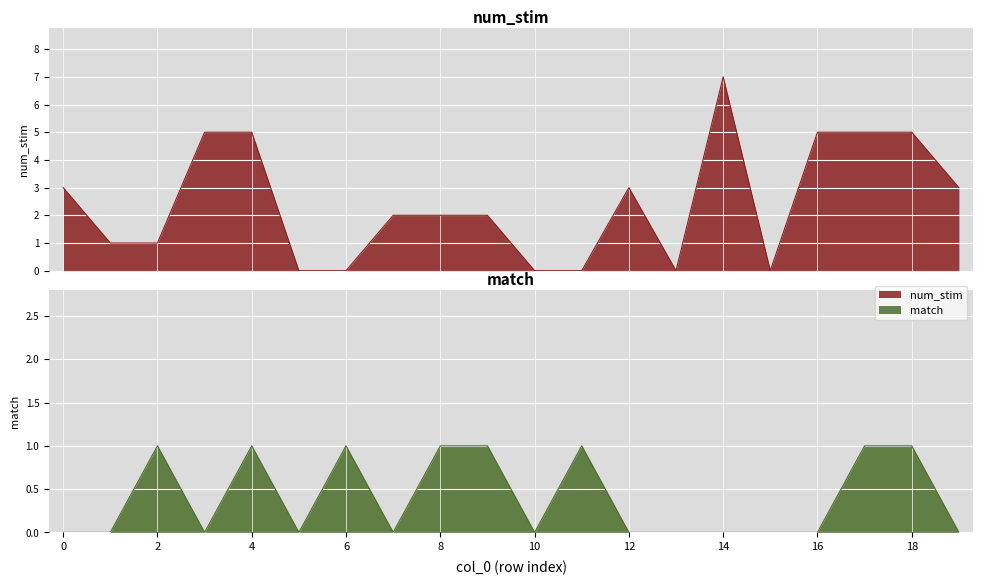

How many interior local valleys does the num_stim series have?

2